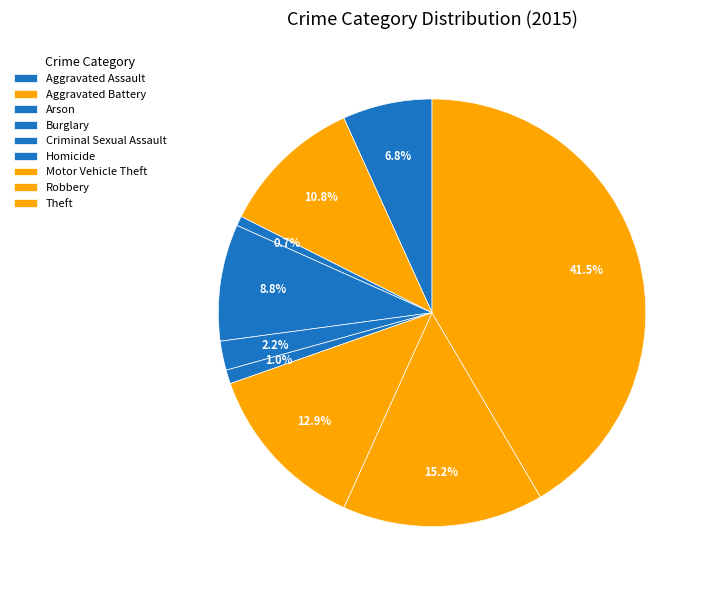

The Theft slice represents 42% of the pie. True or false?

True